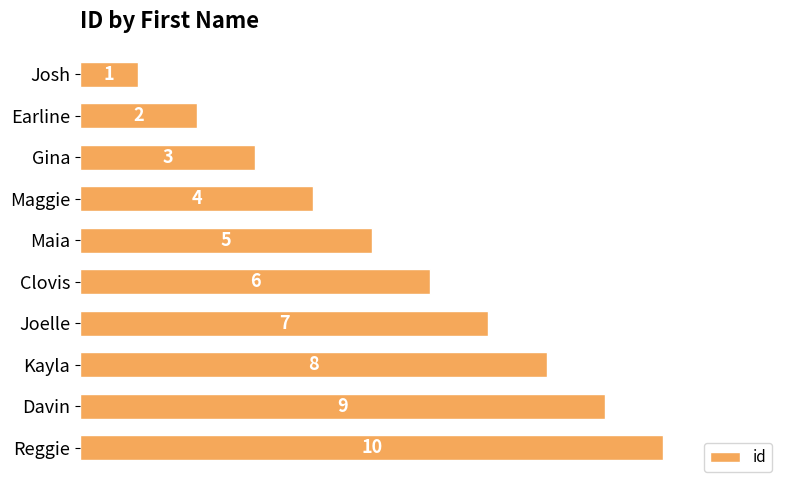

Rank the categories by value from highest to lowest.

Reggie, Davin, Kayla, Joelle, Clovis, Maia, Maggie, Gina, Earline, Josh